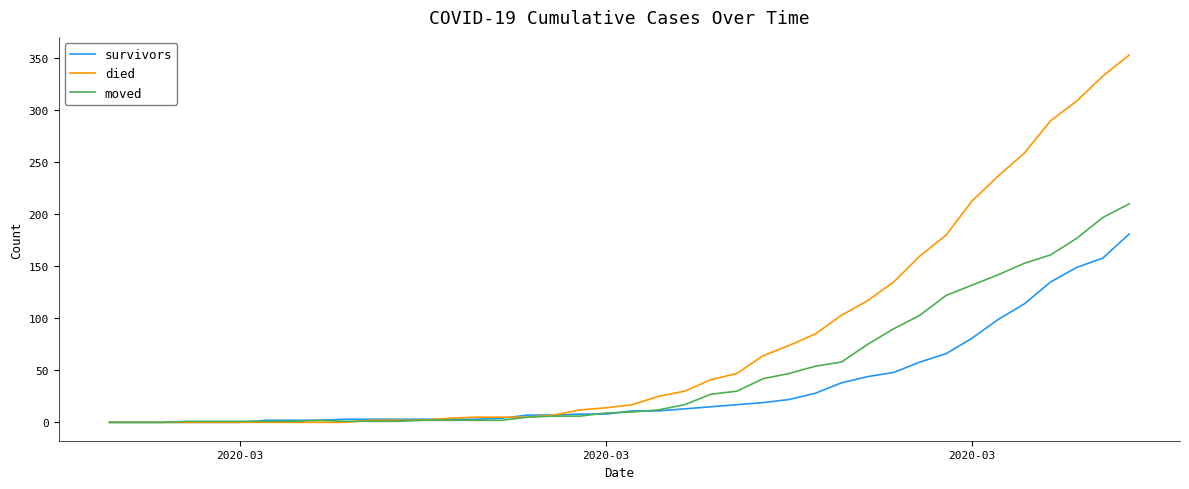

How many lines are shown in the chart?

3